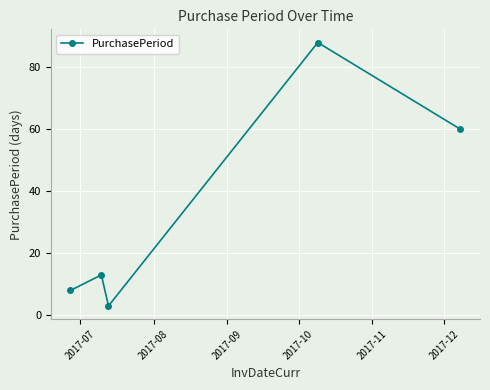

What is the average value?

34